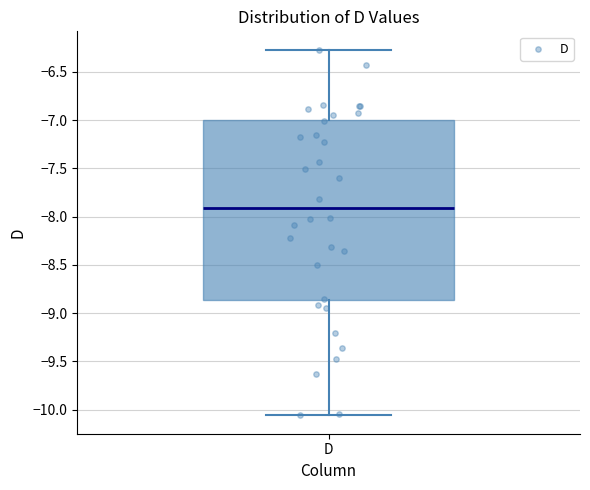

Transcribe this box plot: give where the median line is, the range the box spans, and where the two whiskers end, as read against the y-axis. The values are not printed on the chart, so give them approximately, as read against the axis.

median -7.90, box -8.85 to -7.00, whiskers -10.05 to -6.25